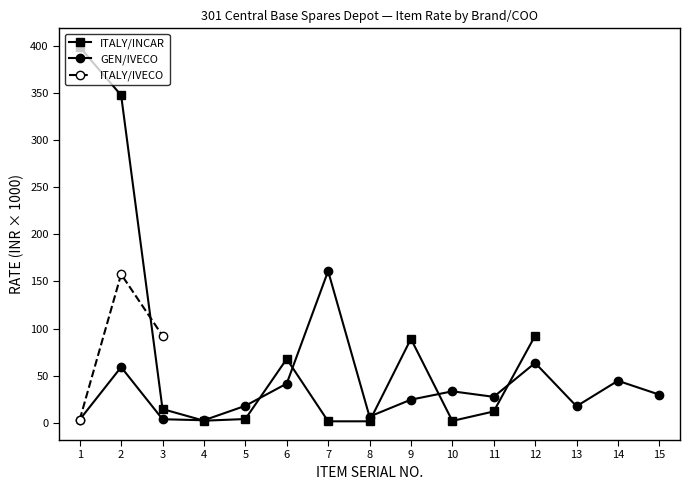

Which series has the largest range (max minus min)?

ITALY/INCAR